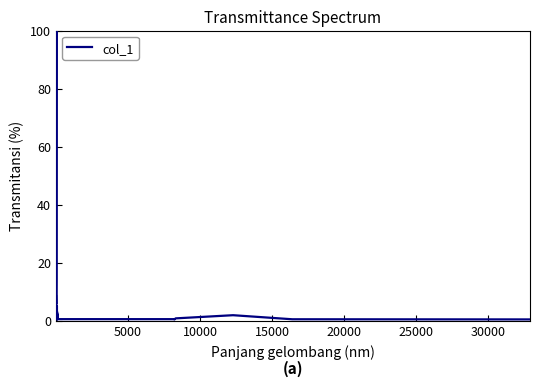

What is the greatest value displayed?

100.0